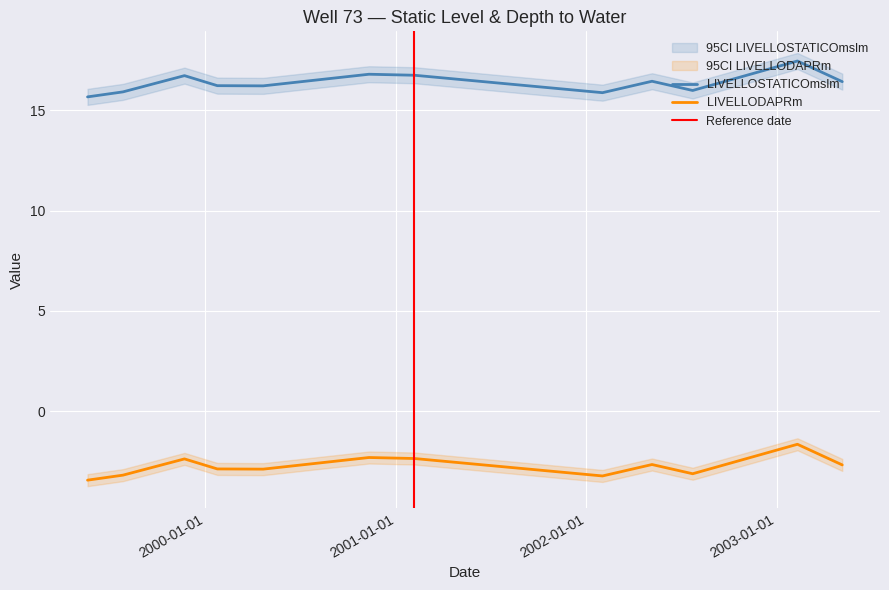

What is the label of the 2nd point from the right?

10/02/2003